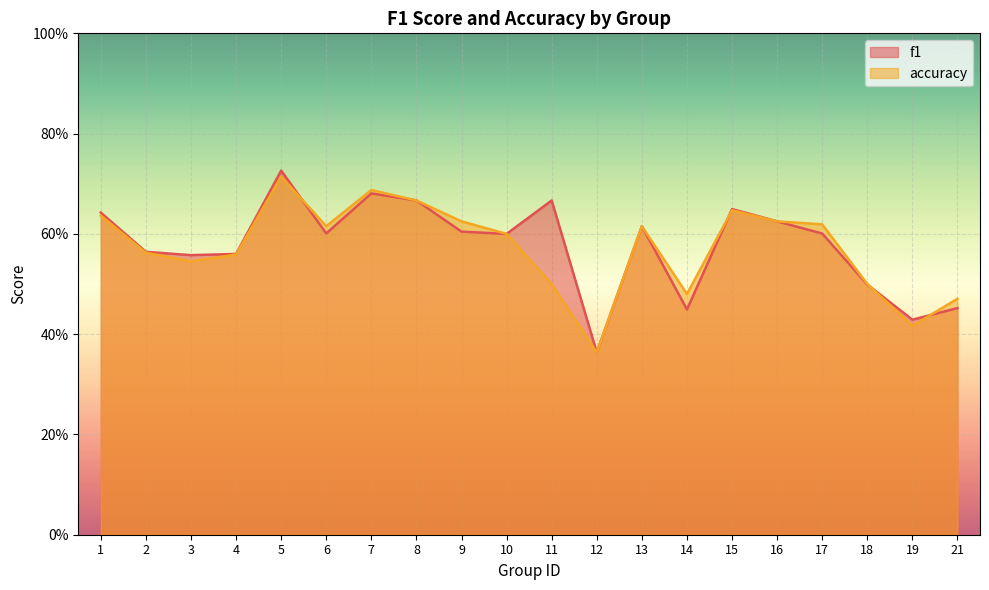

At which category is the sum across all series the highest?

5